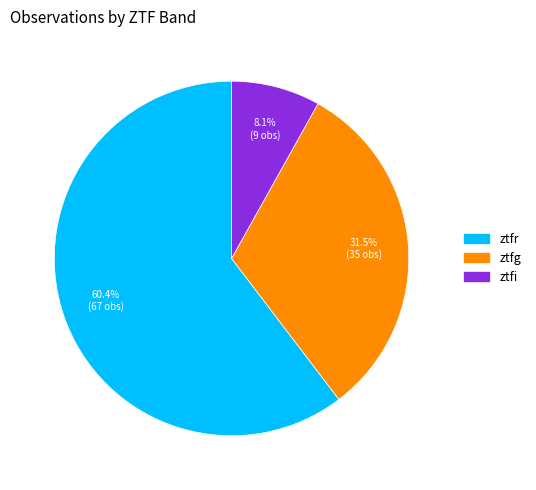

True or false: ztfr accounts for 72% of the total.

False